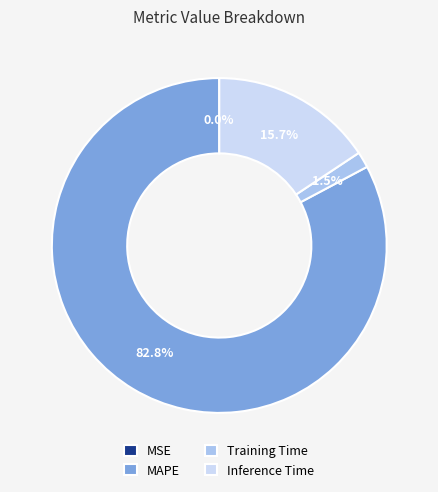

Which has a higher value, Training Time or Inference Time?

Inference Time